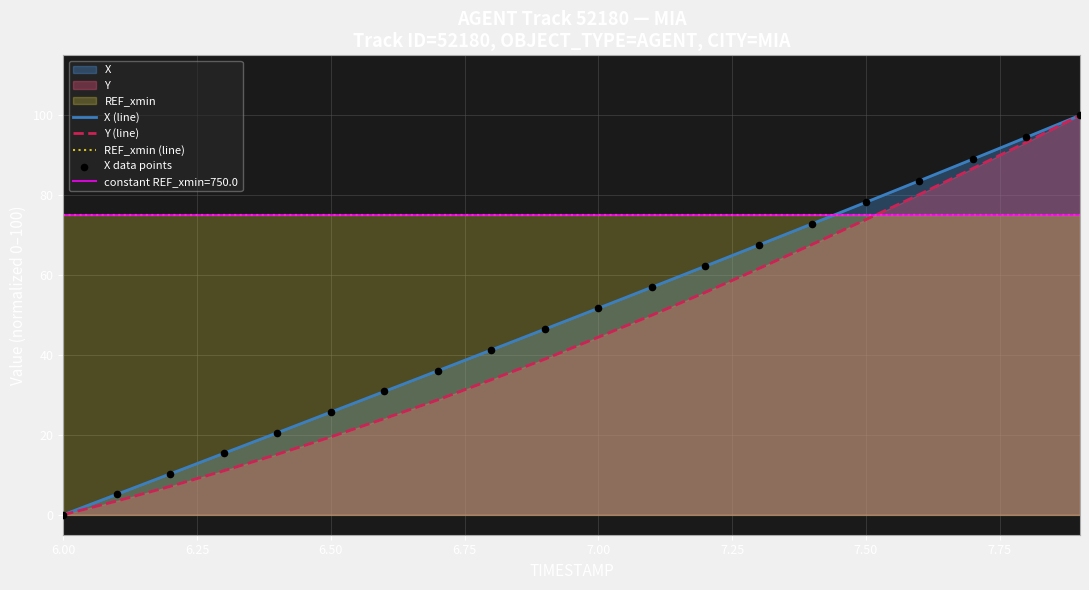

How many times do REF_xmin (line) and X (line) cross each other?

1